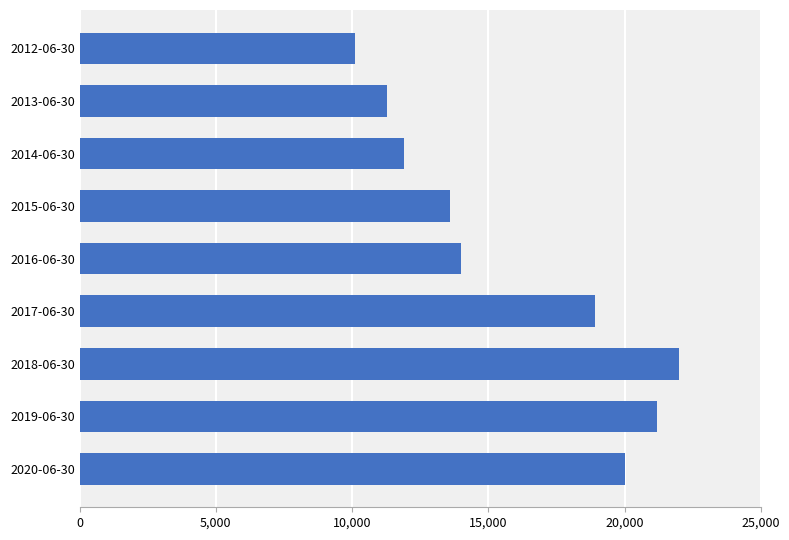

What is the smallest value displayed?

10100